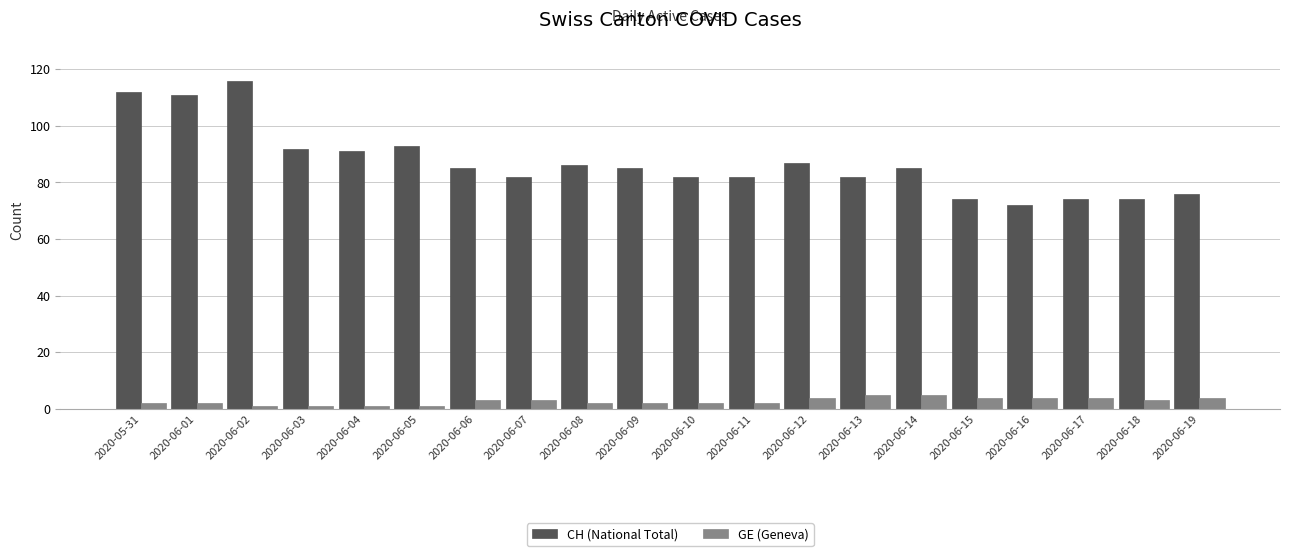

Does the chart contain any negative values?

No